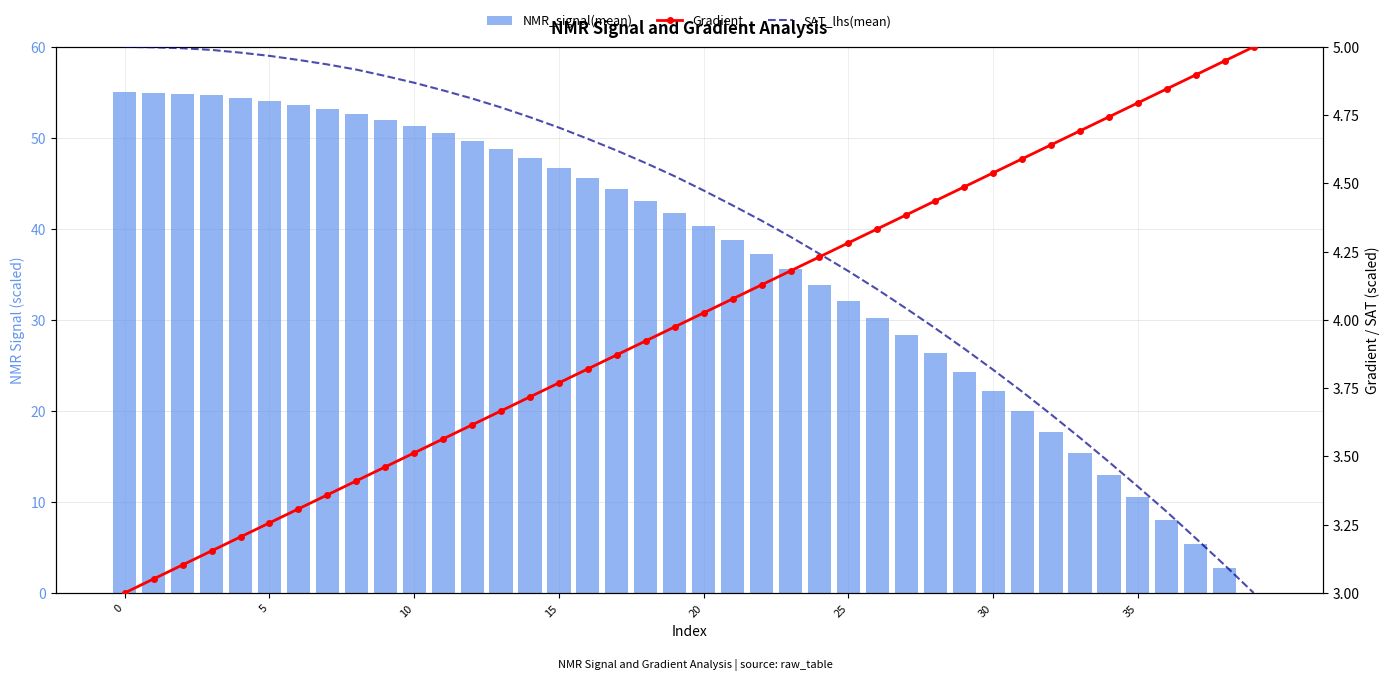

What is the value of the SAT_lhs(mean) bar at the 8th from the left?

4.9